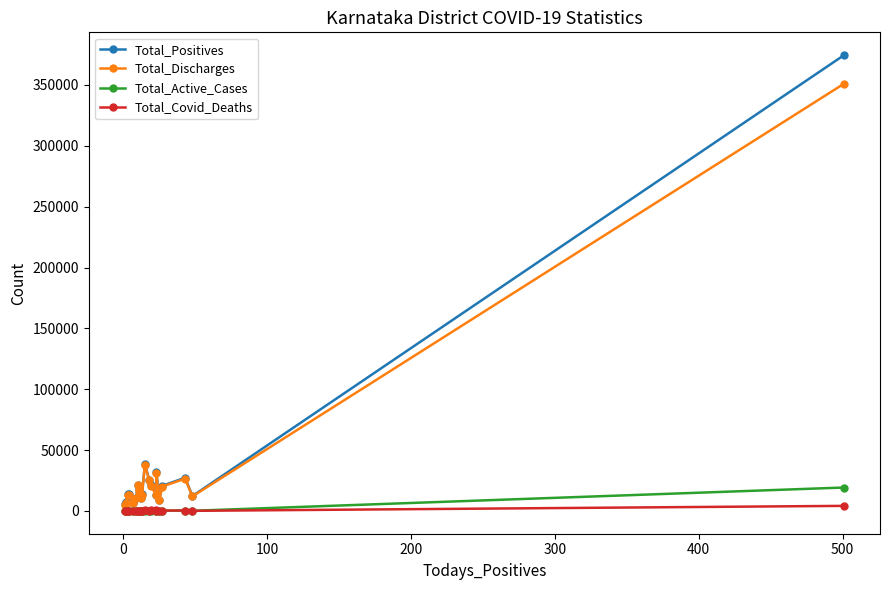

How many values in the Total_Covid_Deaths series exceed 189?

9